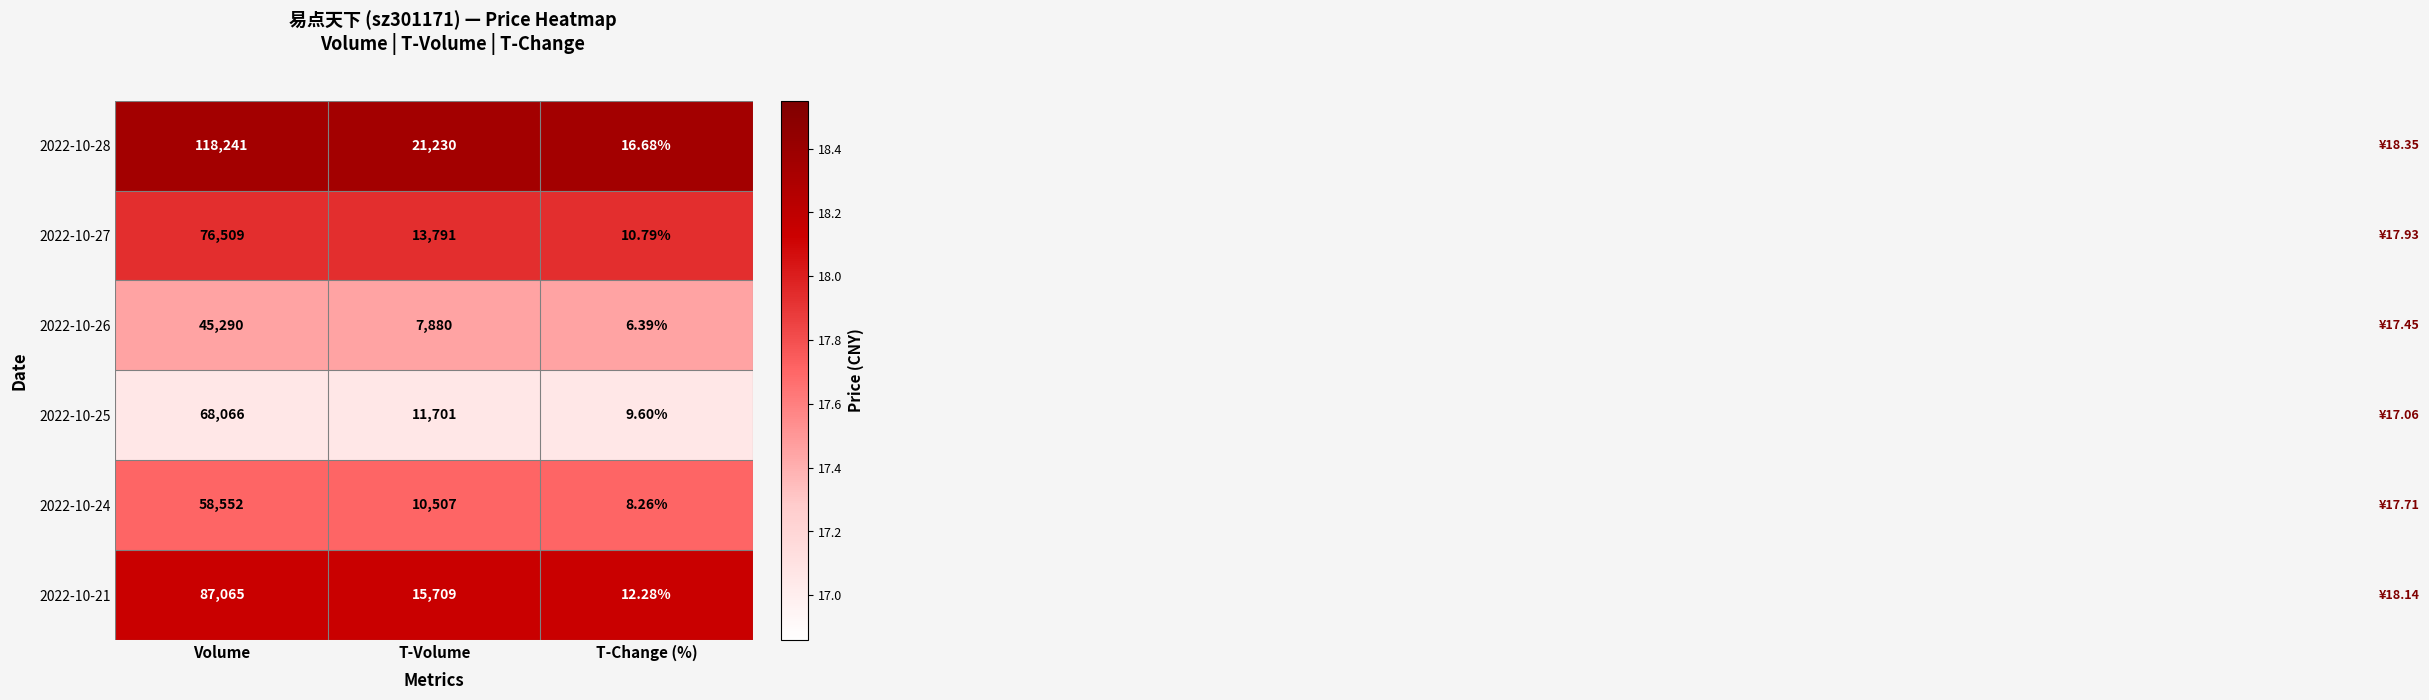

At which category does the chart reach its minimum across all series?

T-Change (%)